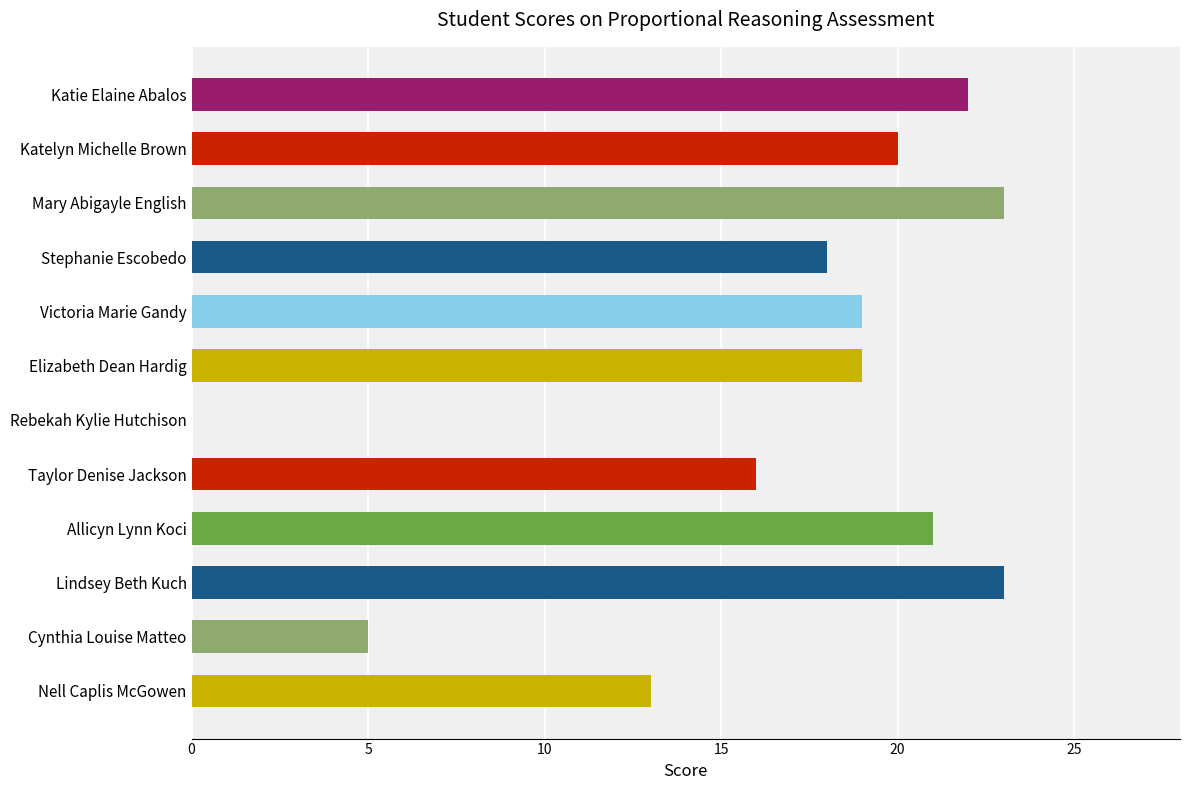

The chart shows a value of 8 at Victoria Marie Gandy. True or false?

False